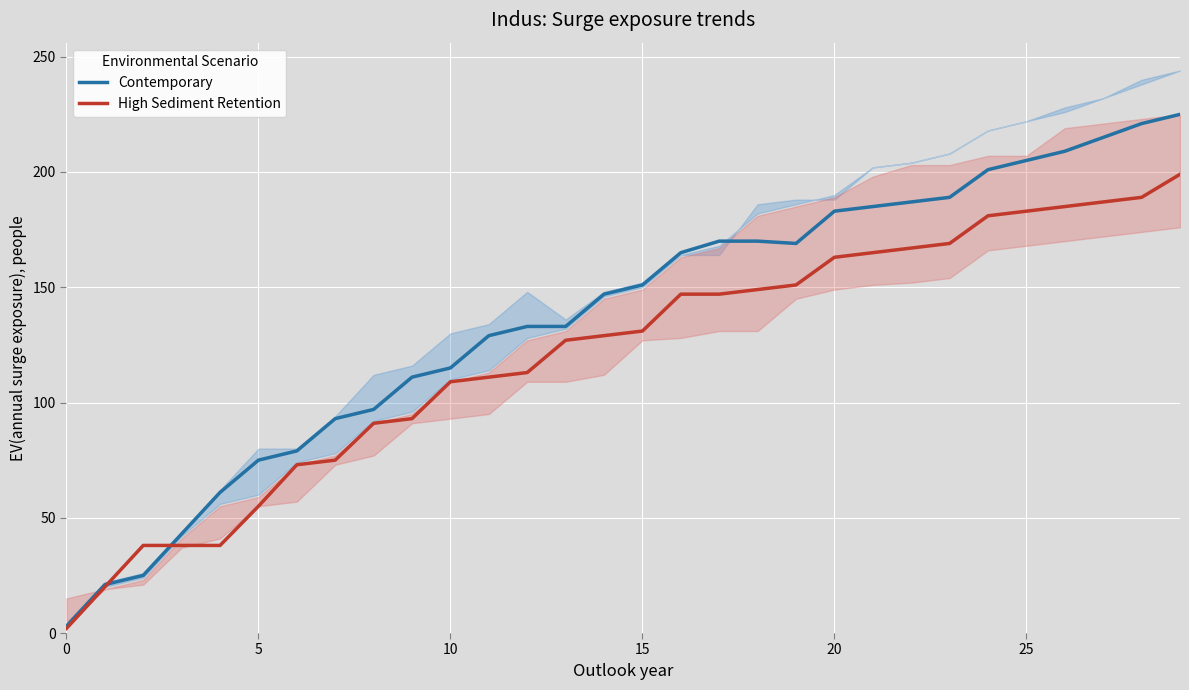

At 21, list the series in order from smallest to largest.

High Sediment Retention, Contemporary